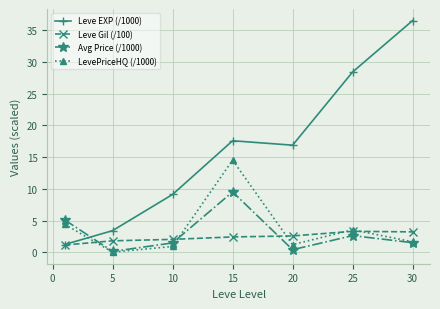

How many interior local valleys does the LevePriceHQ (/1000) series have?

2